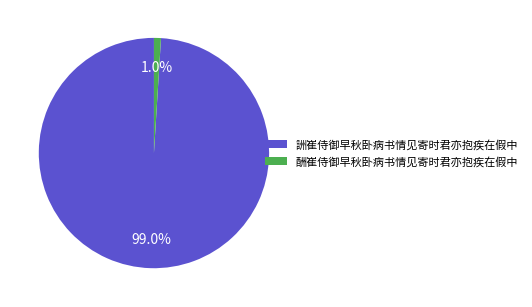

Which has a higher value, 詶崔侍御早秋卧病书情见寄时君亦抱疾在假中 or 酬崔侍御早秋卧病书情见寄时君亦抱疾在假中?

詶崔侍御早秋卧病书情见寄时君亦抱疾在假中